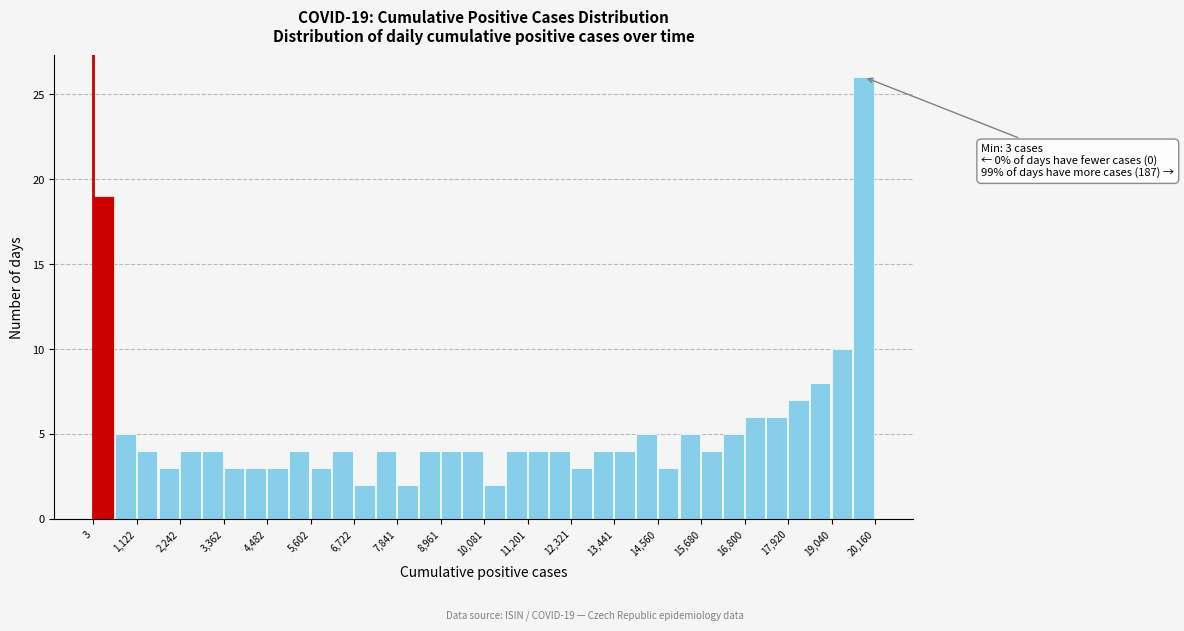

Read against the x-axis, roughly where is the centre of the tallest bar?

19800